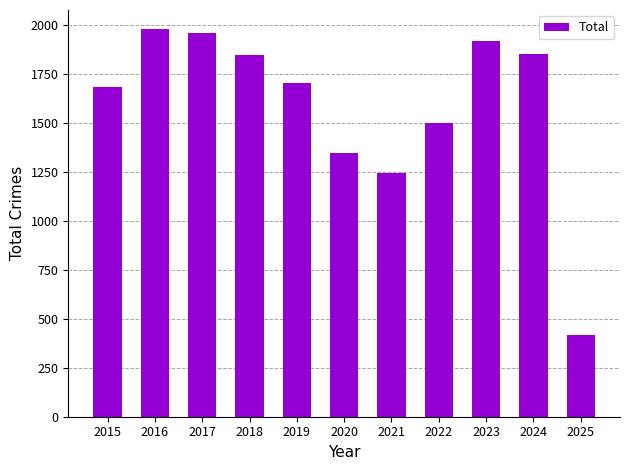

What is the difference between the maximum and minimum values?

1560